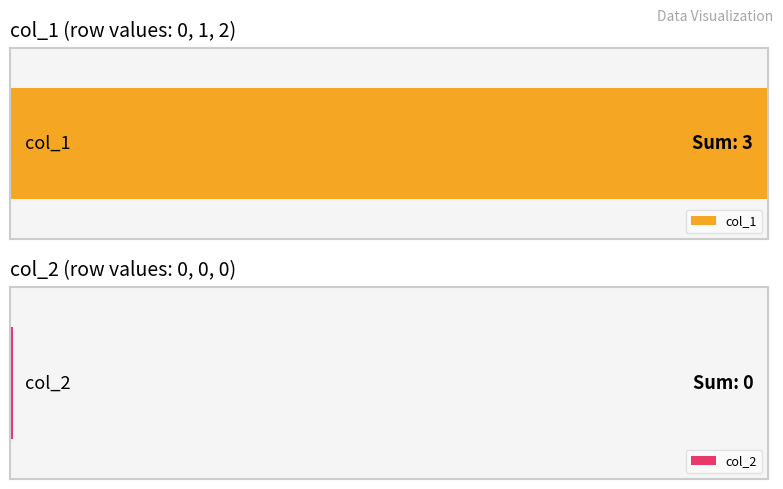

How many series are shown in this chart?

2